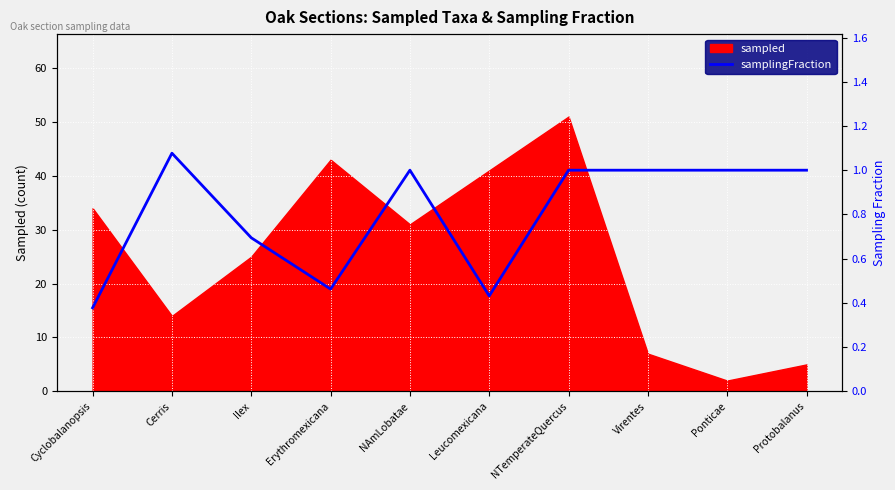

The value of sampled at Leucomexicana is 69. True or false?

False